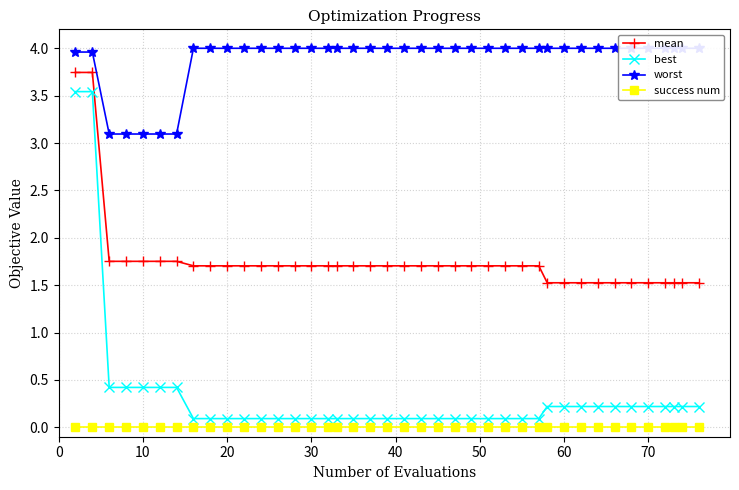

What is the value of the best point at the 18th from the left?

0.1